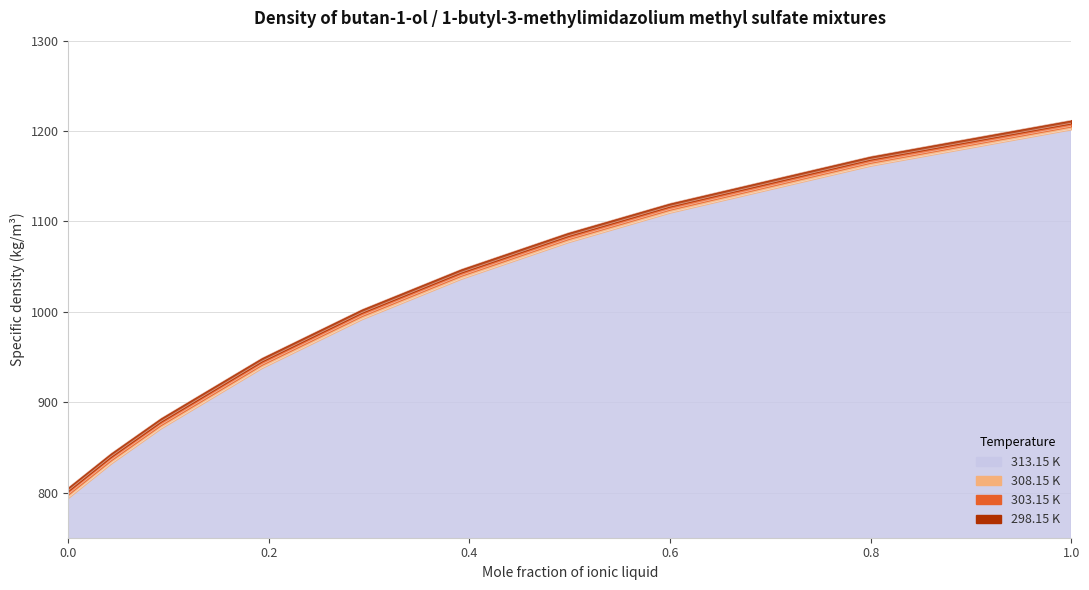

What is the approximate value of 308.15 K at 0.4981?

1080.5